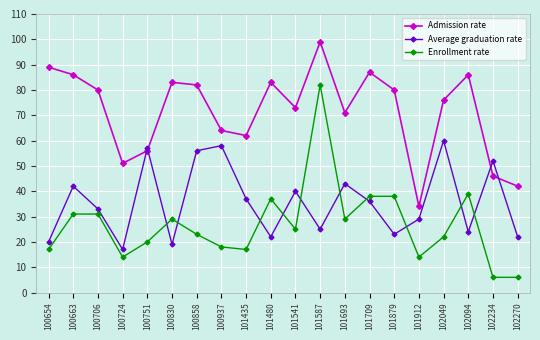

The value of Average graduation rate at 101435 is 10. True or false?

False